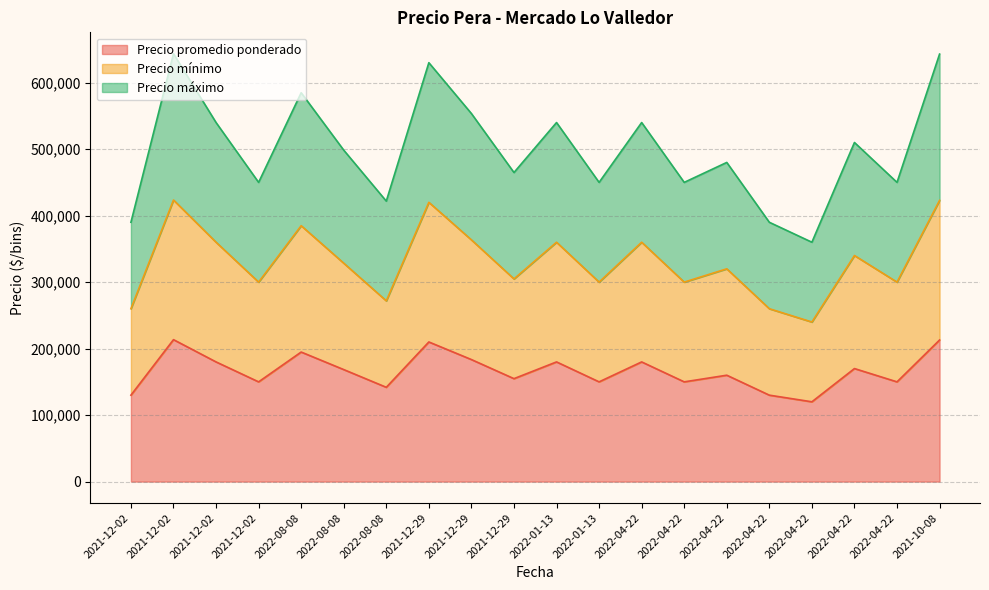

Reading right to left, list all the values displayed in this chart.

Precio promedio ponderado: 212941	150000	170000	120000	130000	160000	150000	180000	150000	180000	154828	183529	210000	141818	168462	194839	150000	180000	213478	130000
Precio mínimo: 422941	300000	340000	240000	260000	320000	300000	360000	300000	360000	304828	363529	420000	271818	328462	384839	300000	360000	423478	260000
Precio máximo: 642941	450000	510000	360000	390000	480000	450000	540000	450000	540000	464828	553529	630000	421818	498462	584839	450000	540000	643478	390000